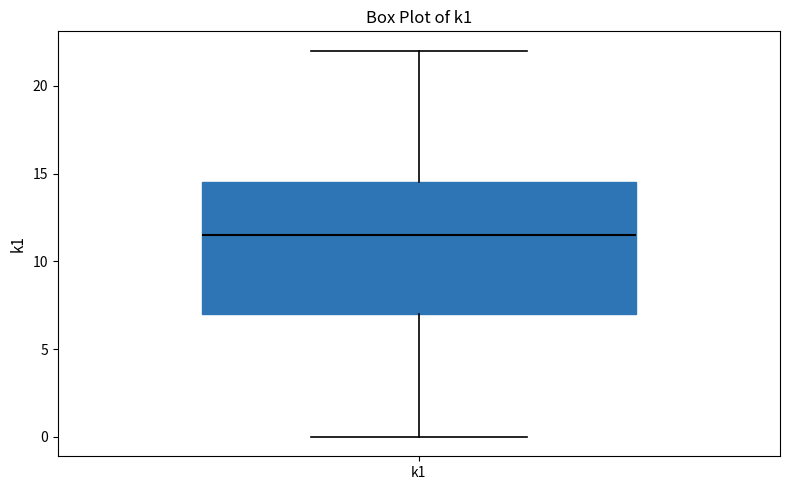

Read this box plot against the y-axis: the position of the median line, the range covered by the box, and the ends of both whiskers. The values are not printed on the chart, so give them approximately, as read against the axis.

median 11.5, box 7.0 to 14.5, whiskers 0.0 to 22.0